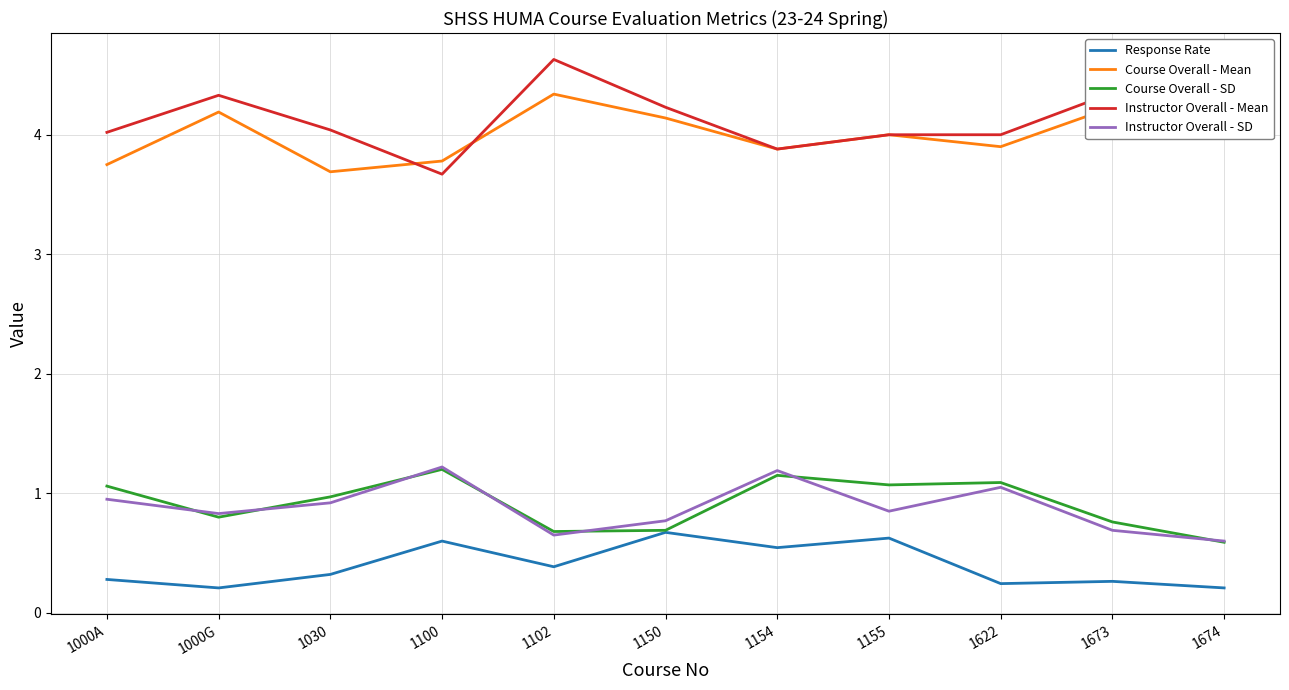

Rank the series by their maximum value, from highest to lowest.

Instructor Overall - Mean, Course Overall - Mean, Instructor Overall - SD, Course Overall - SD, Response Rate